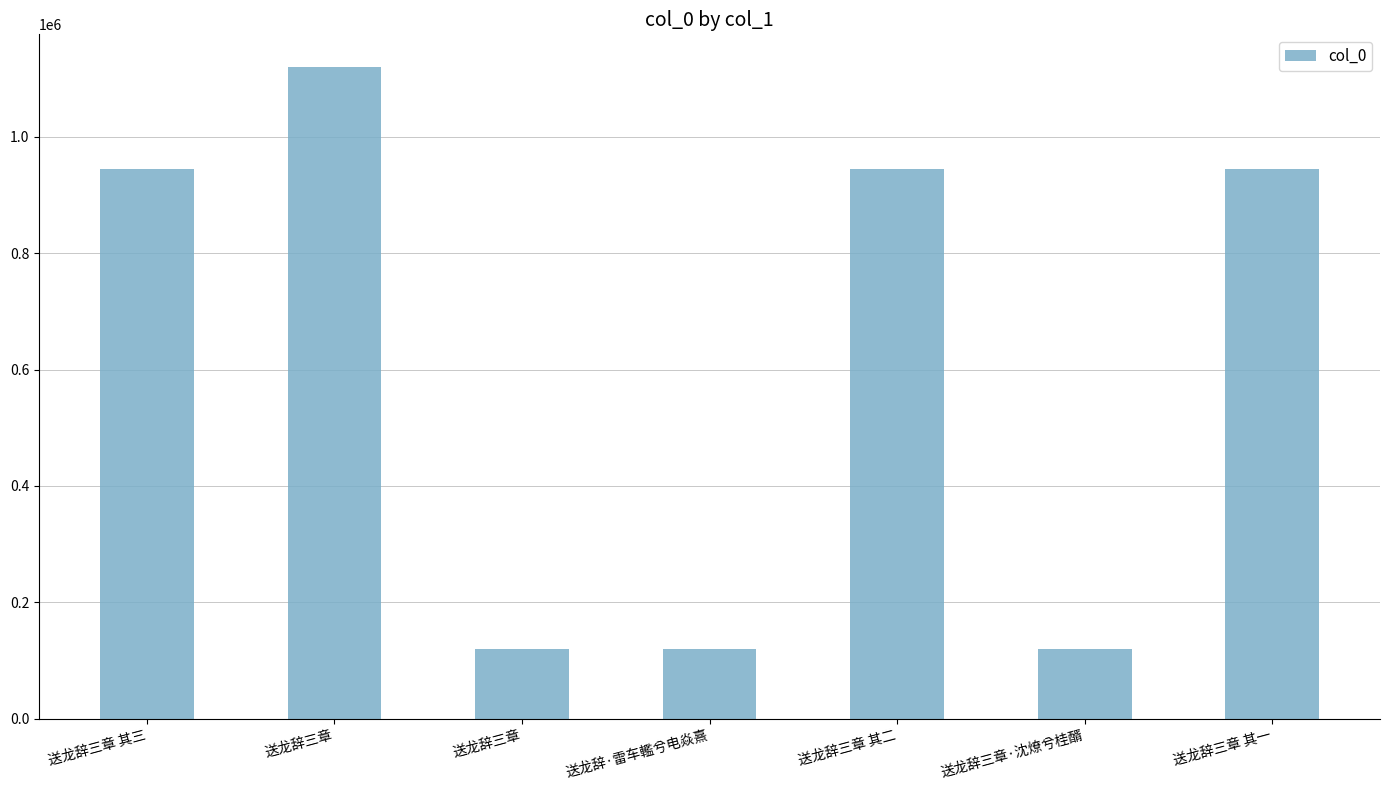

Reading right to left, transcribe all the data shown in this chart.

送龙辞三章 其一=944022	送龙辞三章·沈燎兮桂醑=120538	送龙辞三章 其二=944021	送龙辞·雷车轞兮电焱熹=119543	送龙辞三章=119674	送龙辞三章=1119743	送龙辞三章 其三=944020